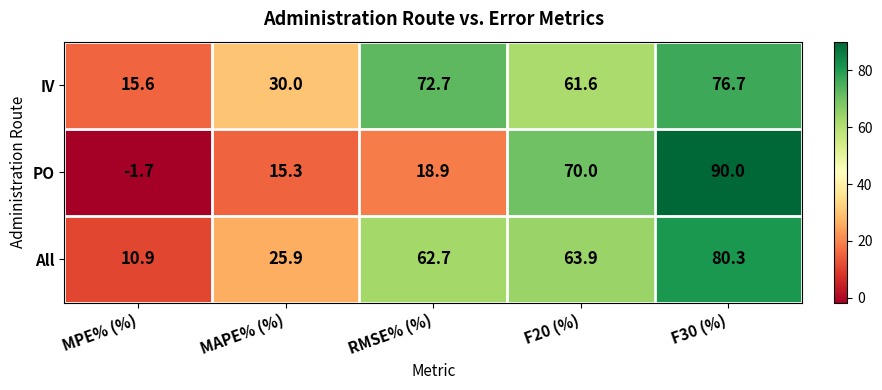

At how many categories does at least one series exceed 51?

3